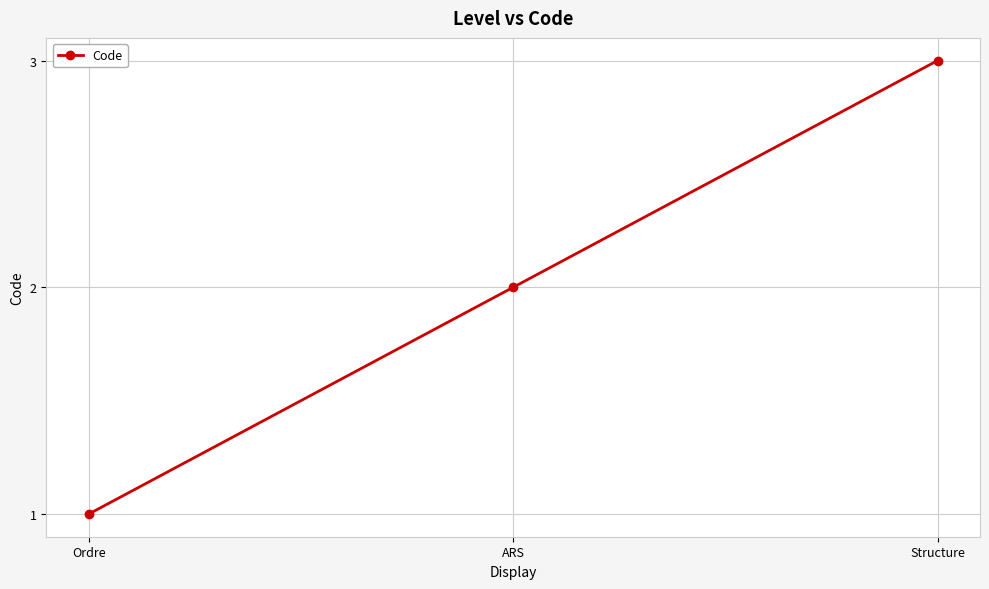

Does the chart have visible grid lines?

Yes